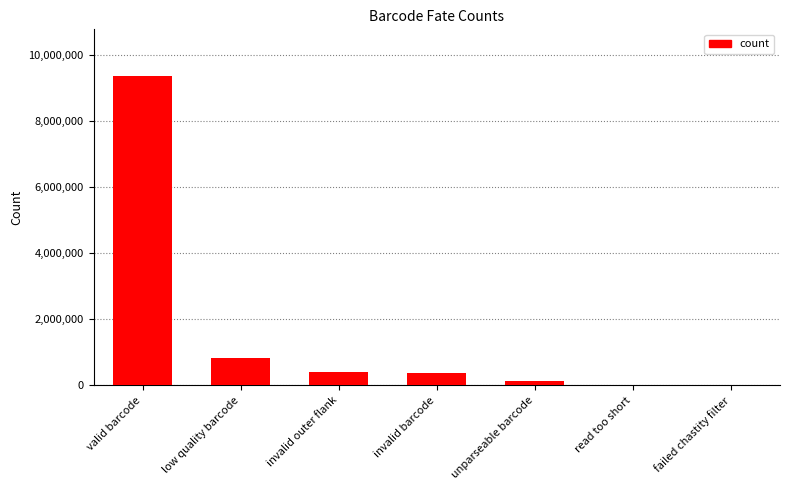

Which has a higher value, unparseable barcode or failed chastity filter?

unparseable barcode